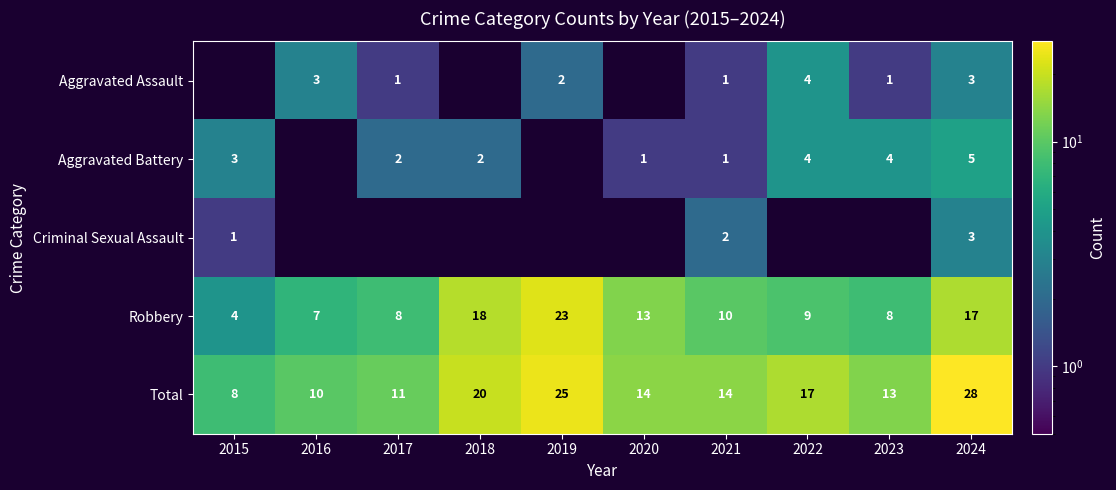

Where is Total nearest to the value 18?

2022